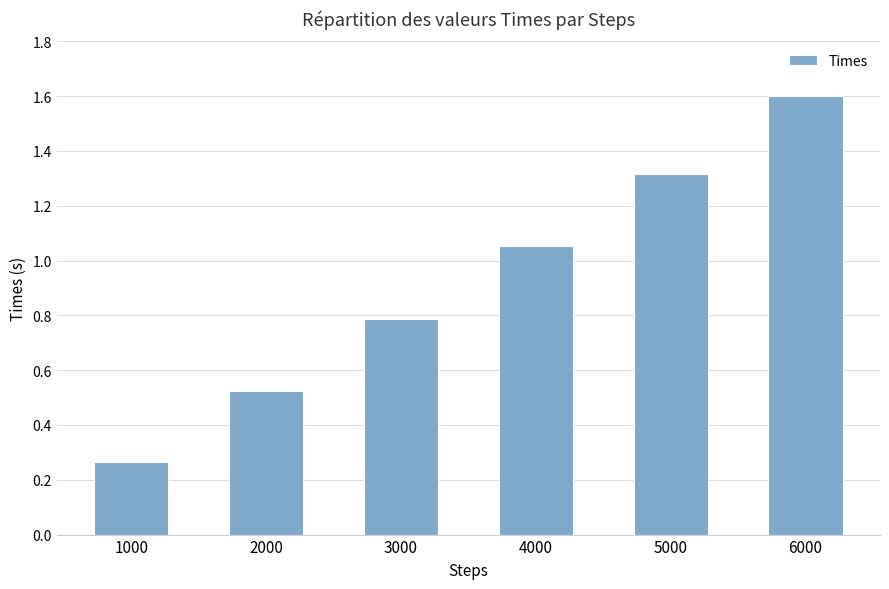

What is the value of the 5th bar from the left?

1.3